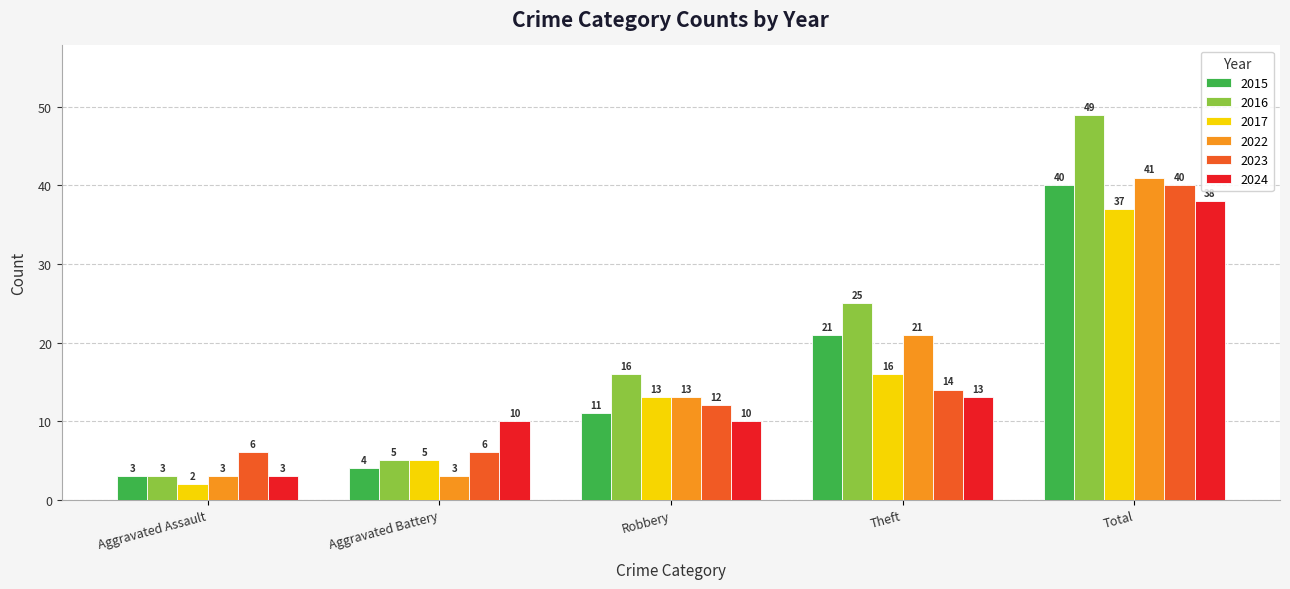

At which category does the chart reach its peak across all series?

Total